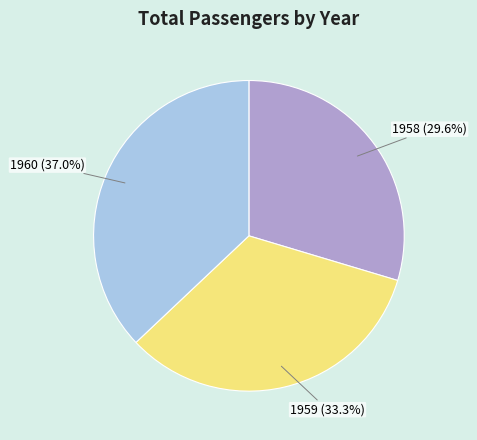

Does any single category account for the majority?

No